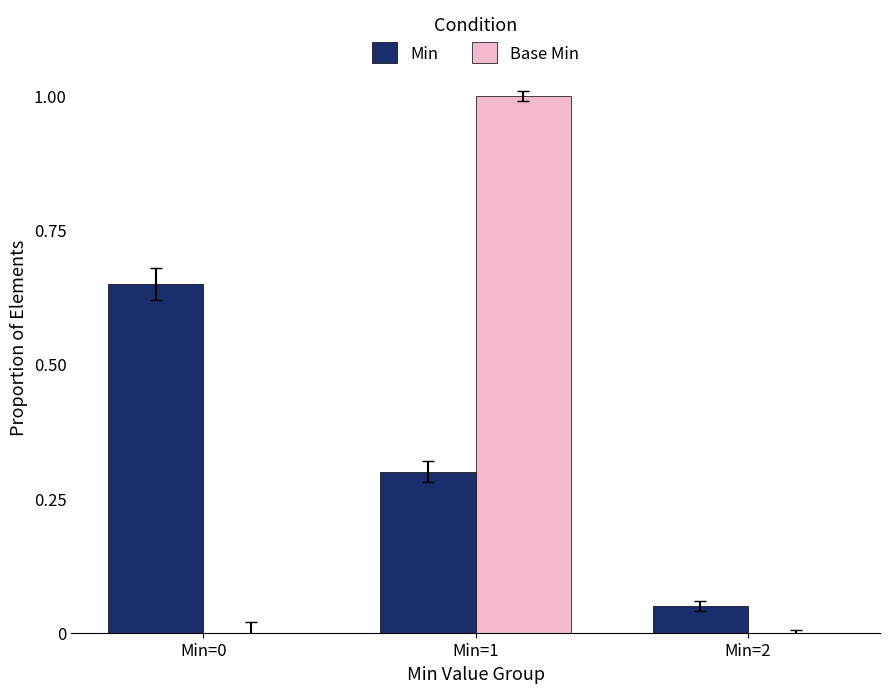

Count the Base Min values in the range 0 to 1.

3